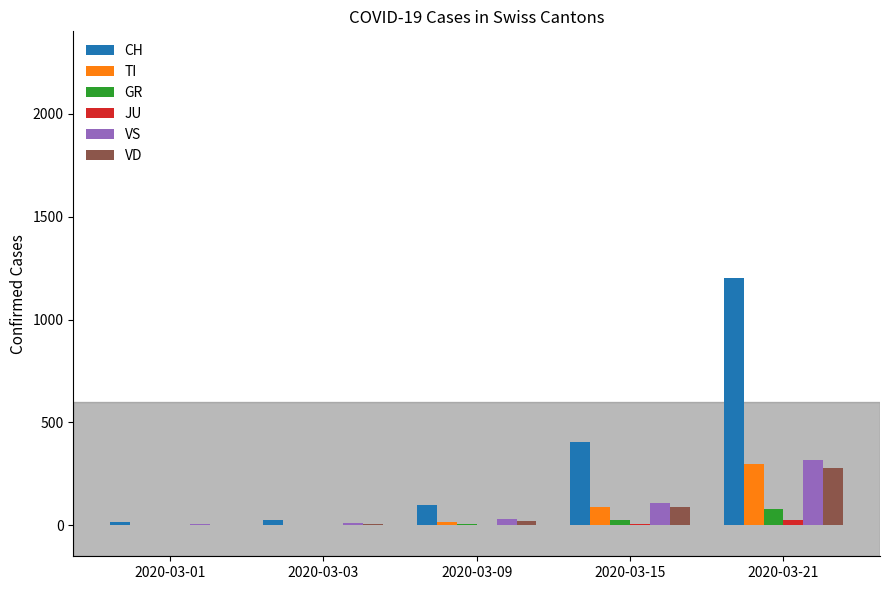

What is the maximum value shown in the chart?

1200